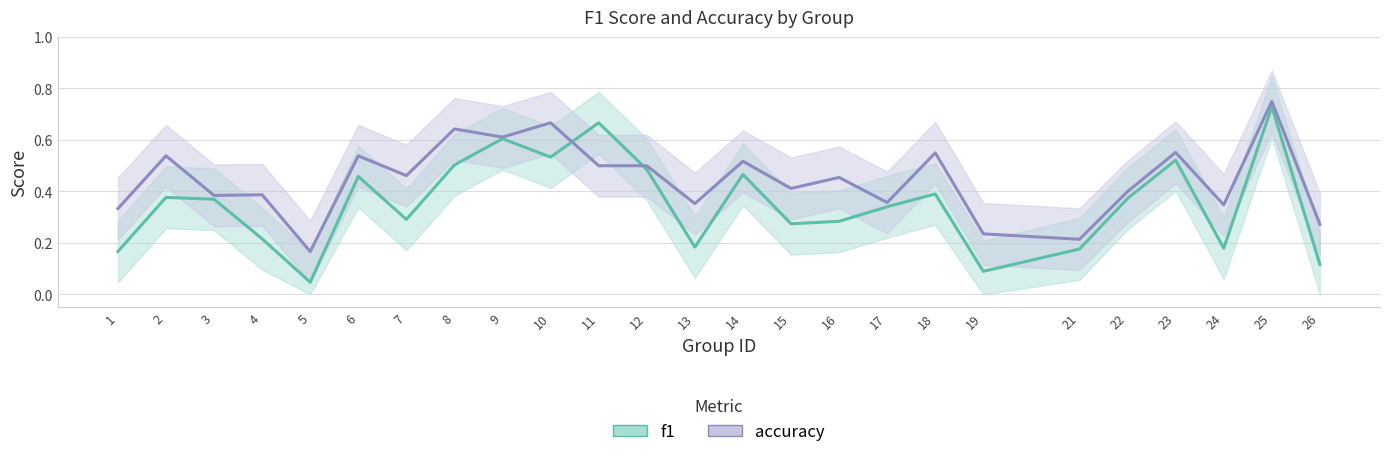

List the series in order of their peak value, lowest first.

f1, accuracy